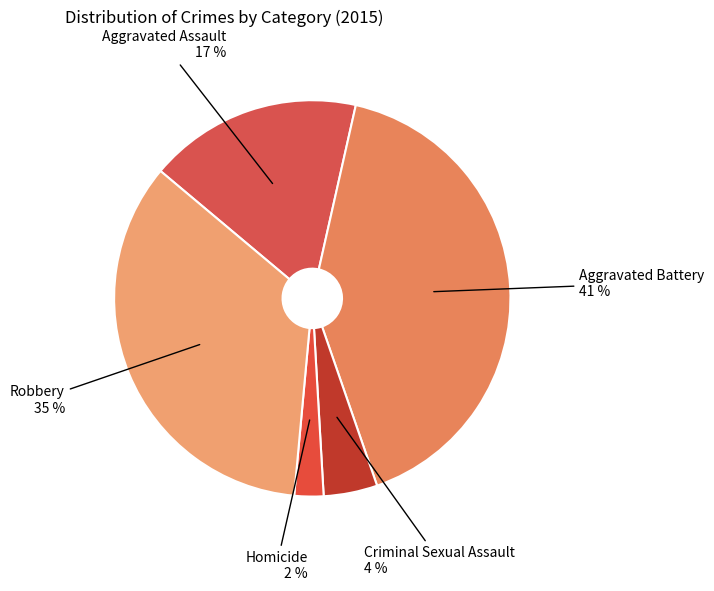

True or false: Robbery accounts for 30% of the total.

False